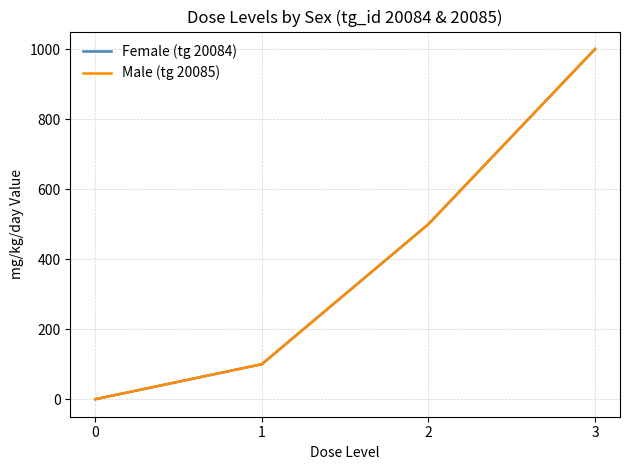

Between 0 and 3, which series saw the biggest shift?

Female (tg 20084)